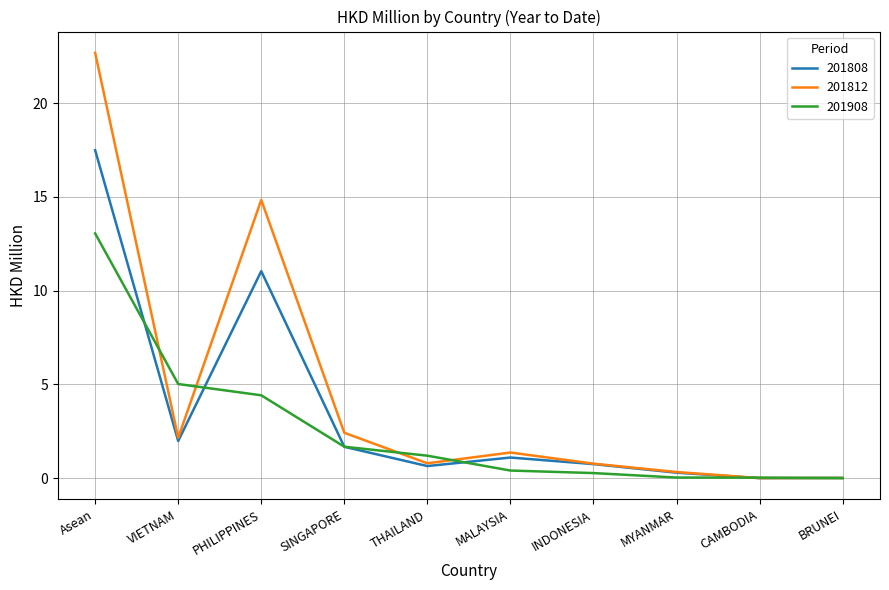

Is the value of 201908 at CAMBODIA greater than the value of 201808 at VIETNAM?

No